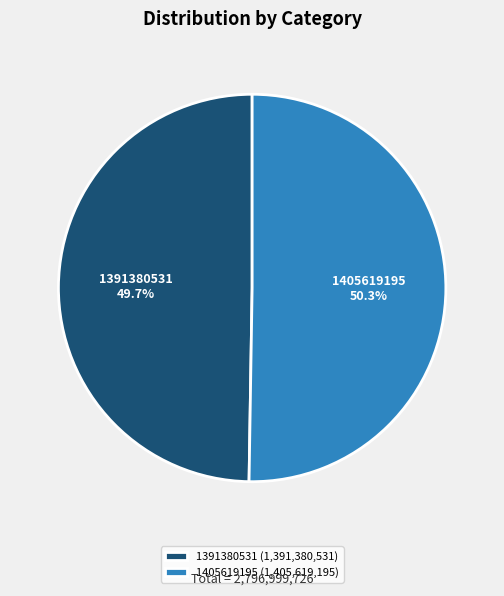

The 1405619195 slice represents 45% of the pie. True or false?

False